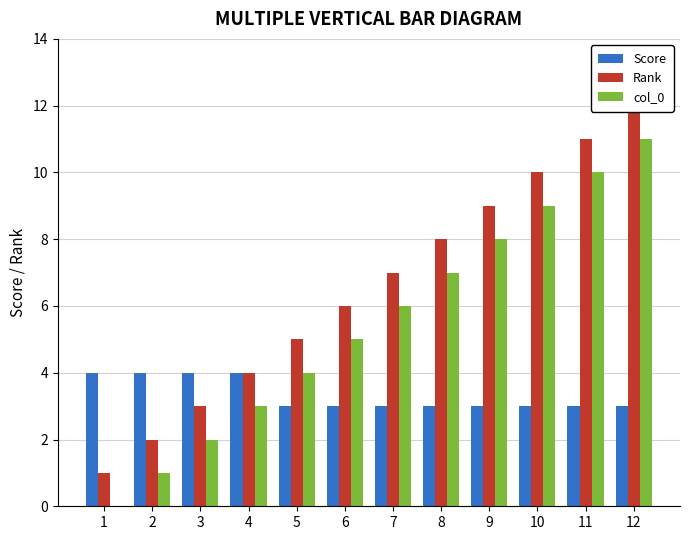

At how many categories does at least one series exceed 6?

6